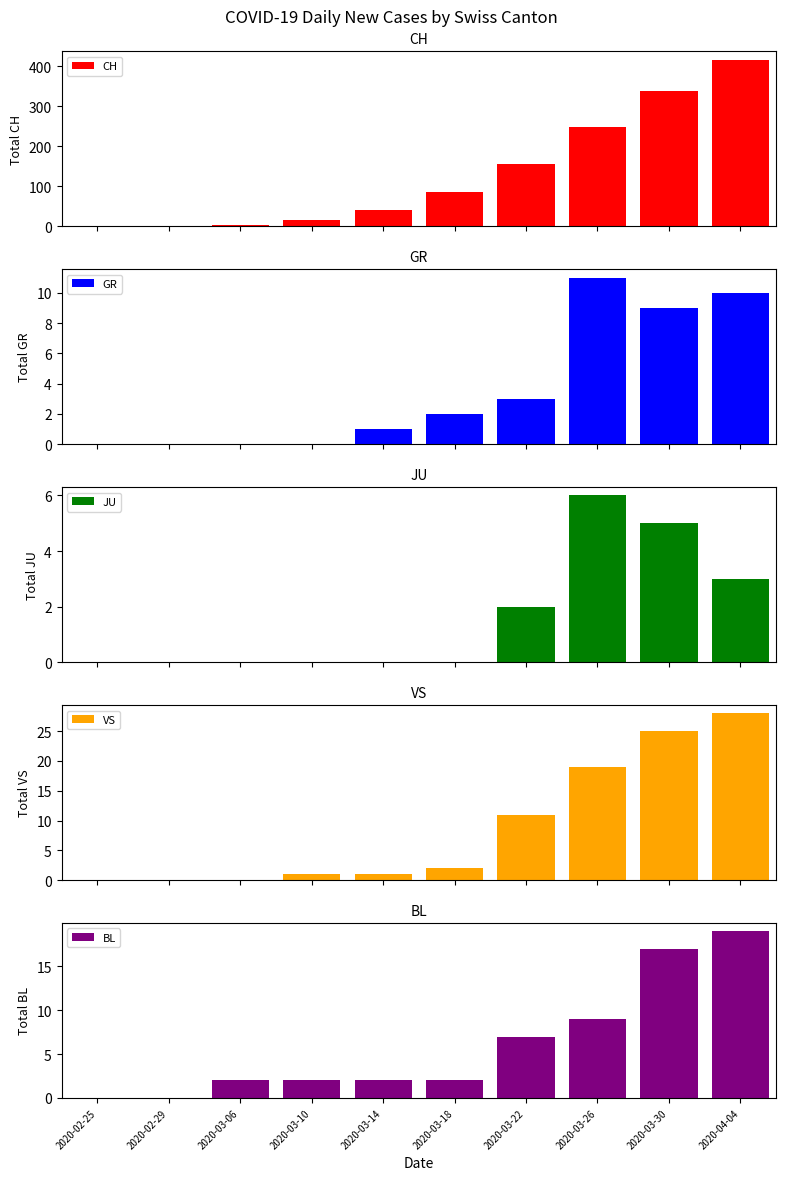

What is the difference between the highest and lowest values at 2020-03-22?

153